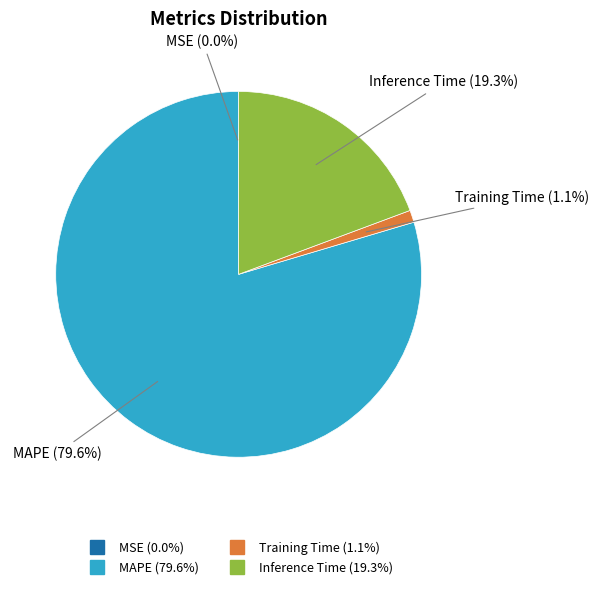

To the nearest percent, what is the difference between the largest and smallest slice percentages?

80%